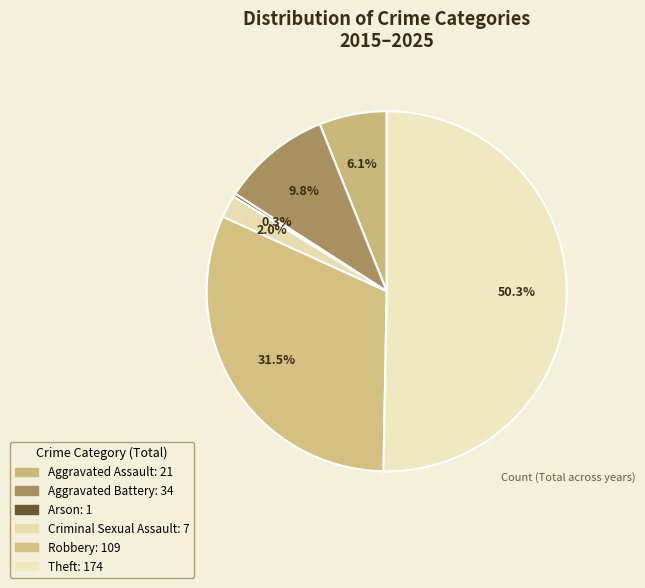

What percentage is the Criminal Sexual Assault slice, to the nearest percent?

2%